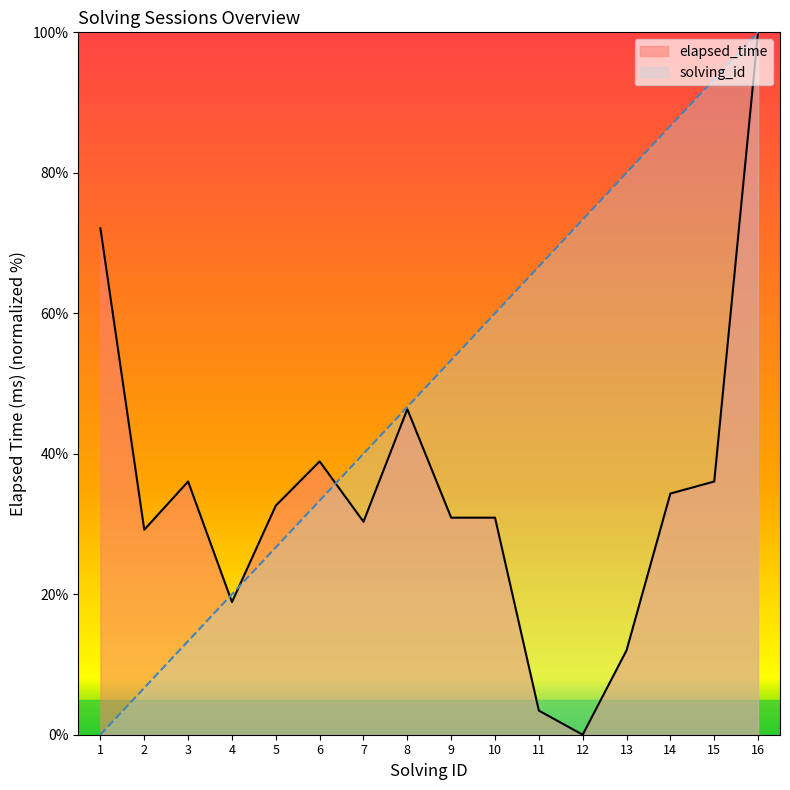

What is the difference between the highest and lowest values at 2?

22.5